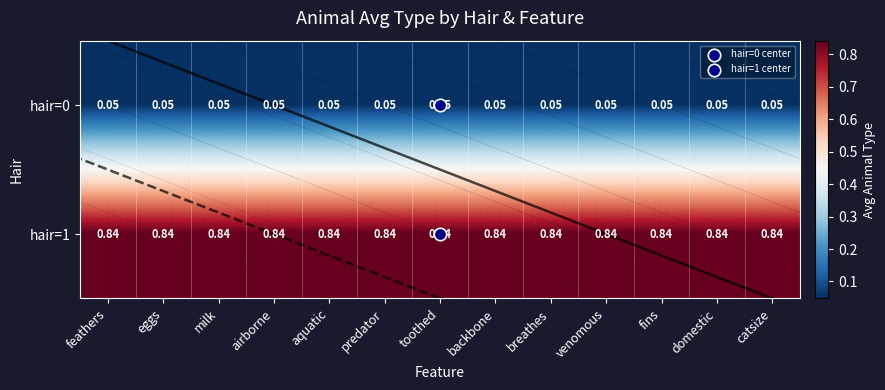

Which has a higher value, venomous or breathes?

venomous